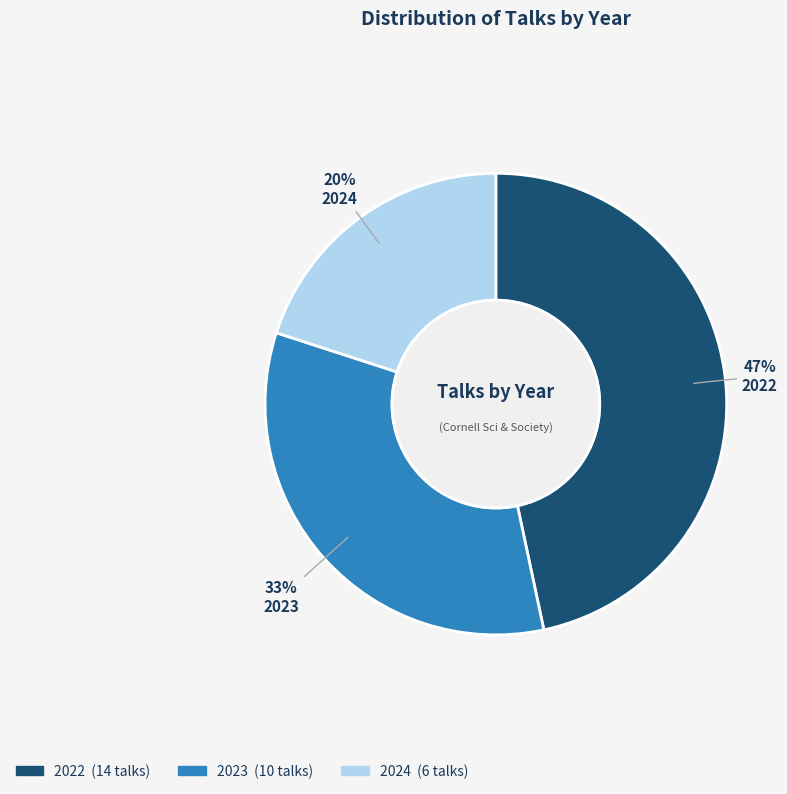

To the nearest percent, what percentage of the pie is 2022?

47%